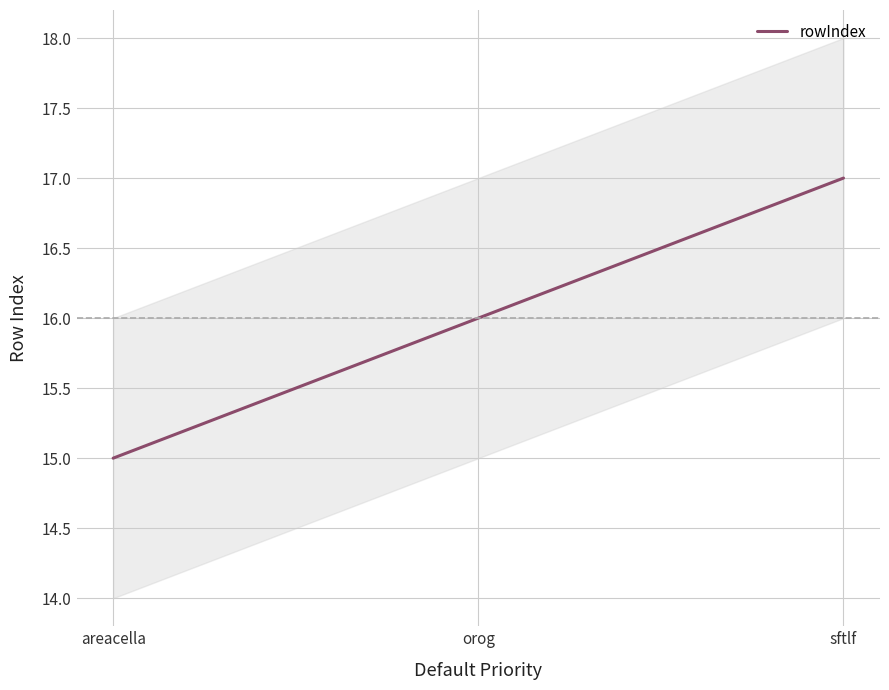

At which category does the chart reach its peak across all series?

sftlf